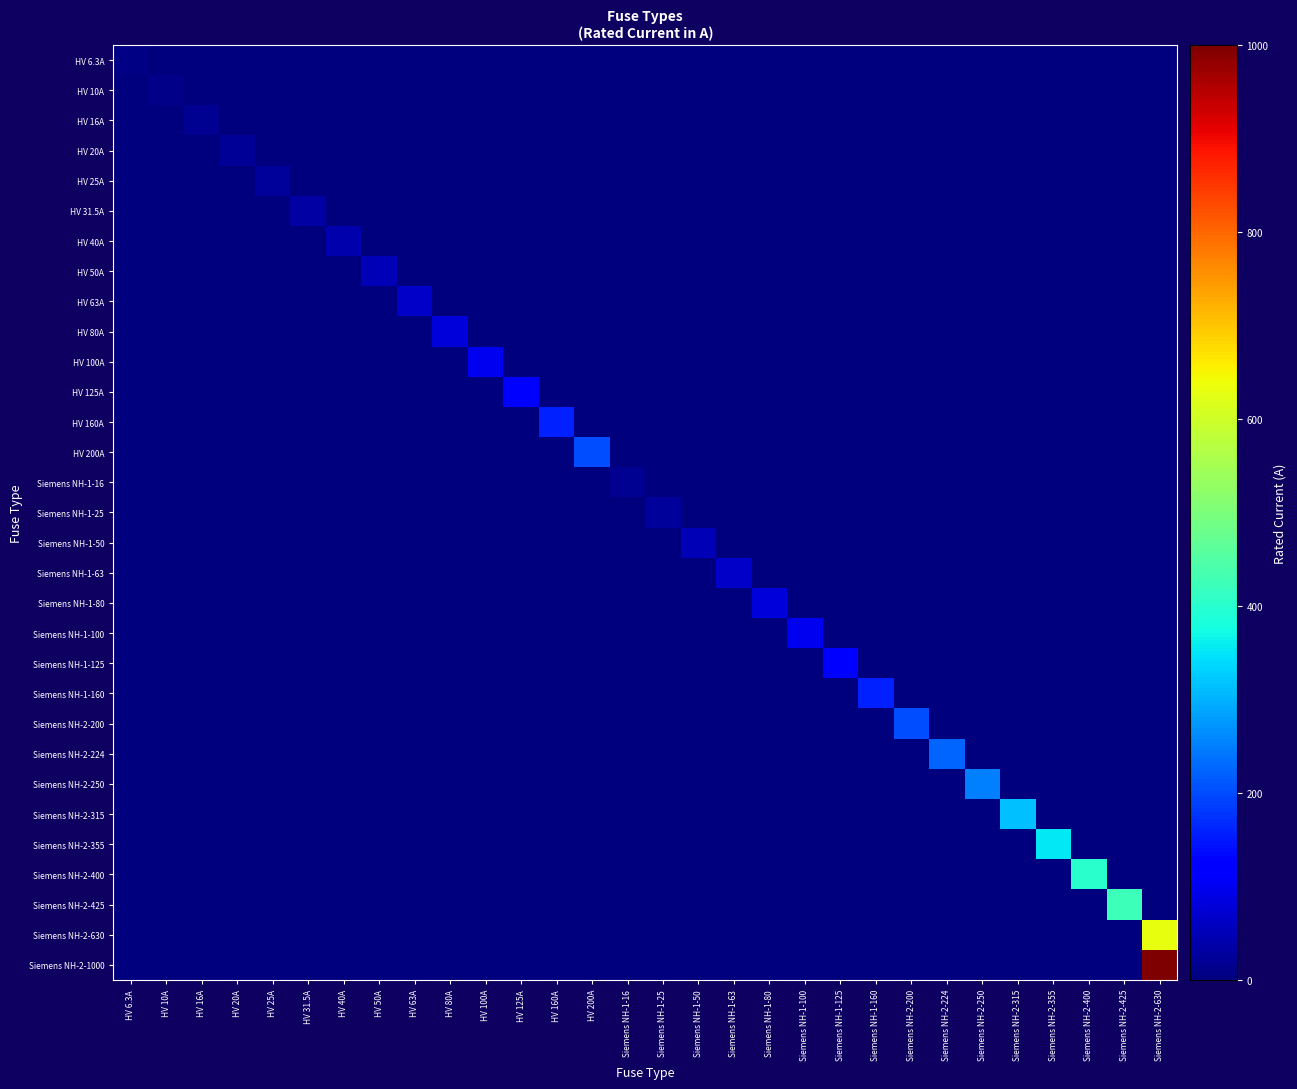

What is the spread (max minus min) of values at Siemens NH-2-400?

400.0